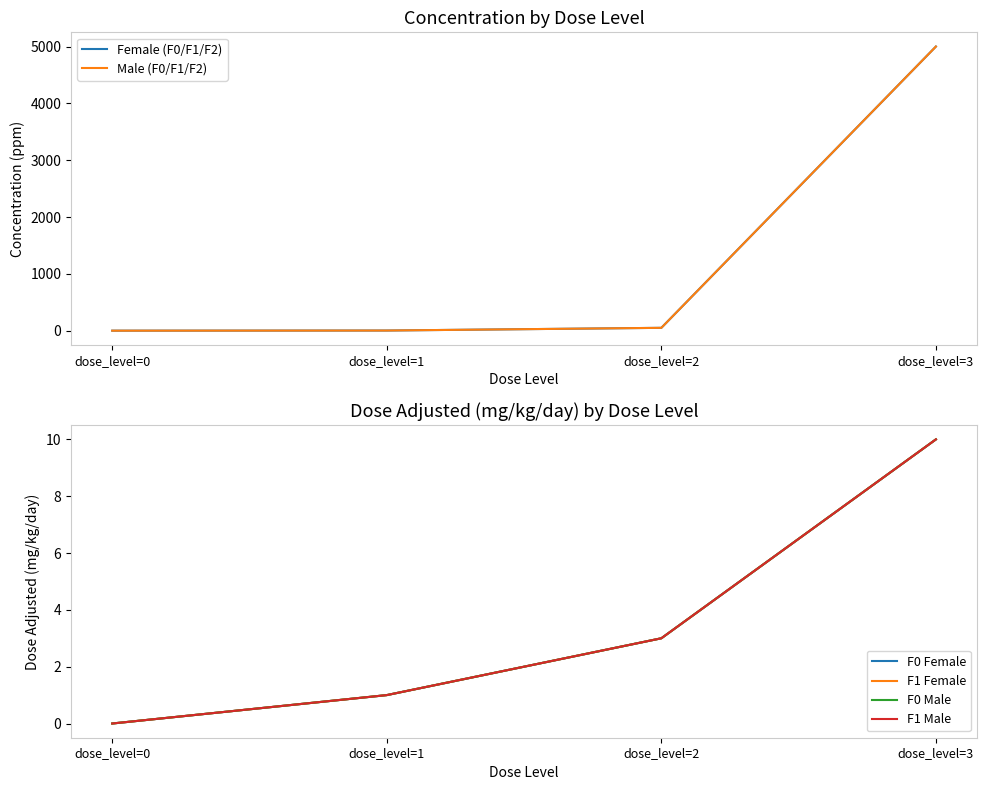

What is the total value across all series at dose_level=1?

9.0